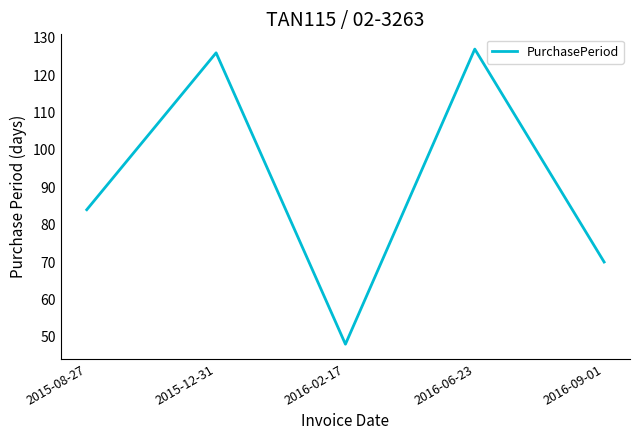

True or false: the data has more than 0 interior local peaks.

True